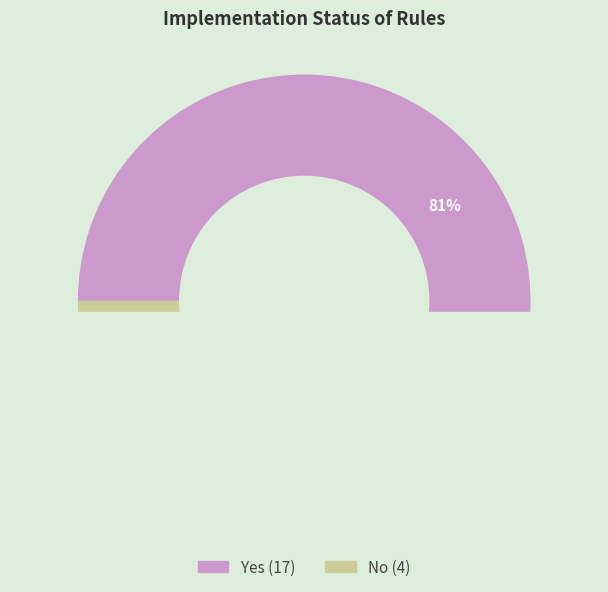

Combined, do Yes and No account for over 50%?

Yes